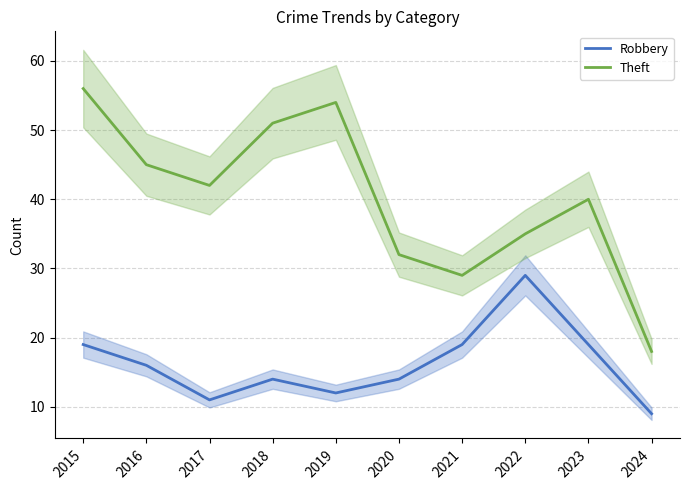

The Theft series shows 29 at 2021. True or false?

True